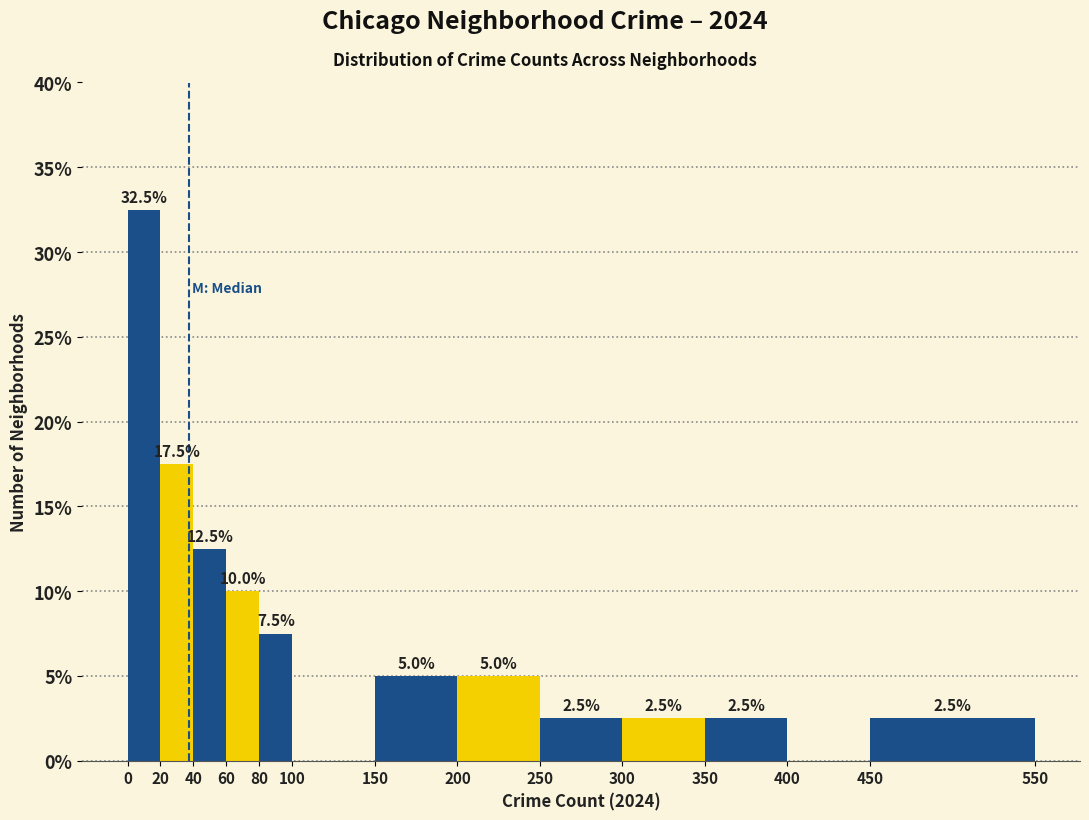

Over which range of the x-axis is the bar tallest?

0 to 20